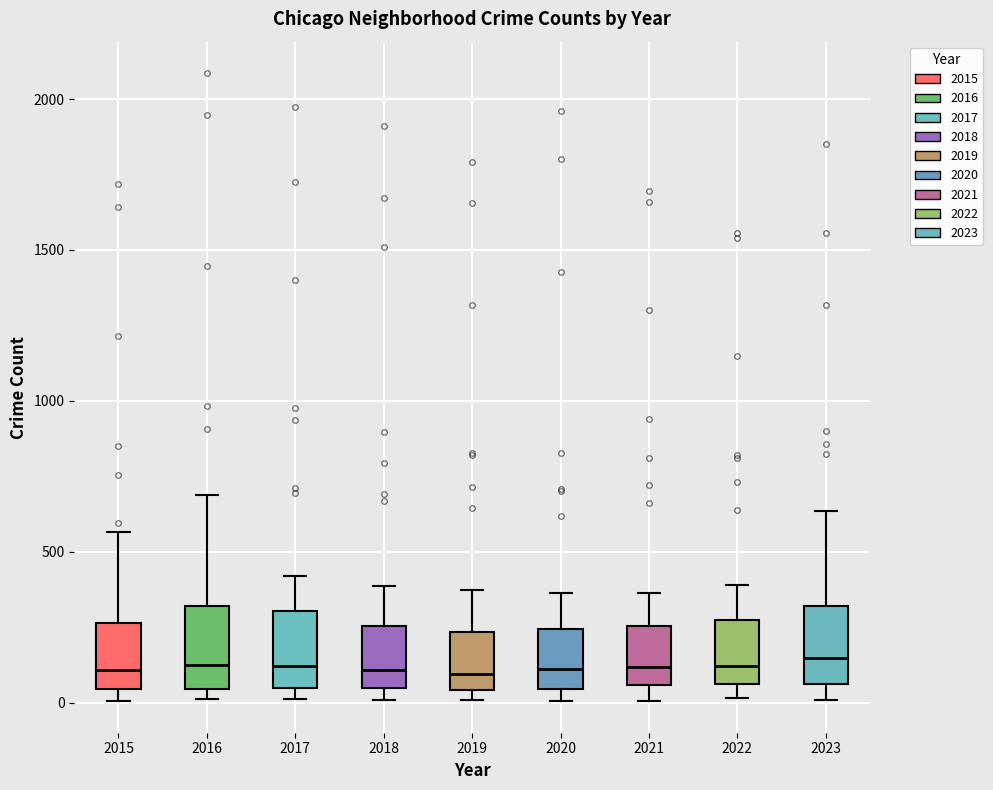

Reading left to right, read every box against the y-axis: the position of its median line, the range the box covers, and the ends of its whiskers. The values are not printed on the chart, so give them approximately, as read against the axis.

2015: median 100, box 50 to 250, whiskers 0 to 550
2016: median 150, box 50 to 300, whiskers 0 to 700
2017: median 100, box 50 to 300, whiskers 0 to 400
2018: median 100, box 50 to 250, whiskers 0 to 400
2019: median 100, box 50 to 250, whiskers 0 to 400
2020: median 100, box 50 to 250, whiskers 0 to 350
2021: median 100, box 50 to 250, whiskers 0 to 350
2022: median 100, box 50 to 250, whiskers 0 to 400
2023: median 150, box 50 to 300, whiskers 0 to 650